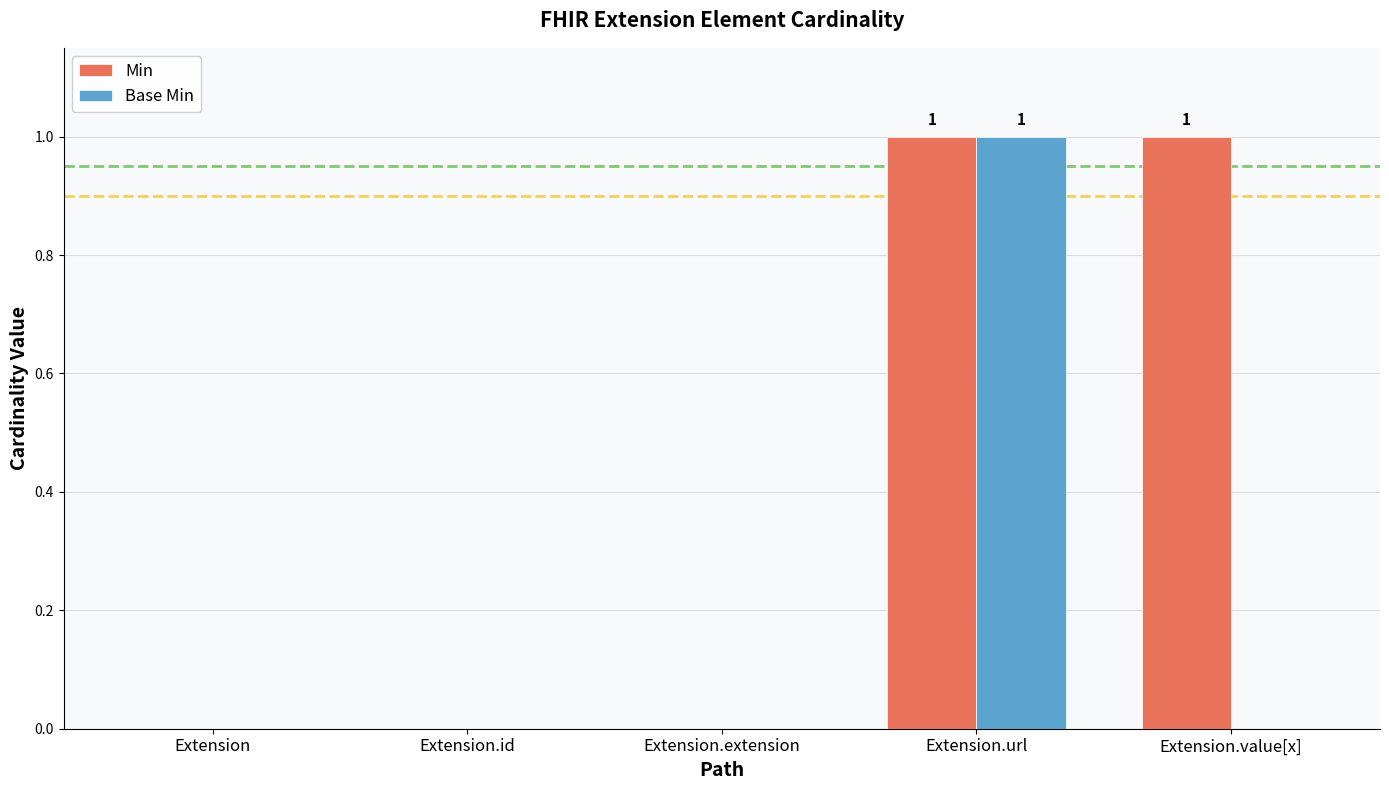

At which category is the sum across all series the highest?

Extension.url